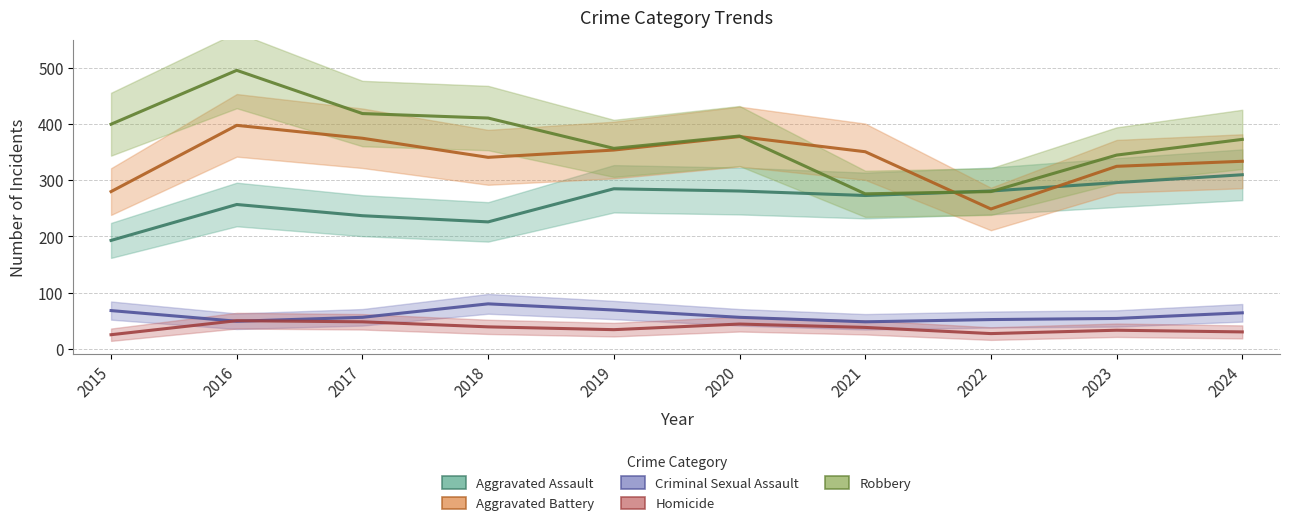

At 2024, list the series in order from largest to smallest.

Robbery, Aggravated Battery, Aggravated Assault, Criminal Sexual Assault, Homicide